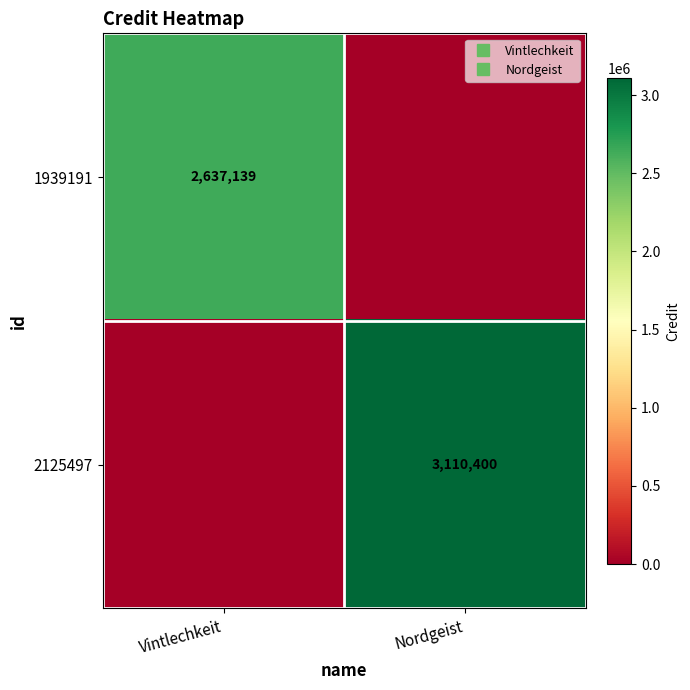

What is the spread (max minus min) of values at Vintlechkeit?

2637139